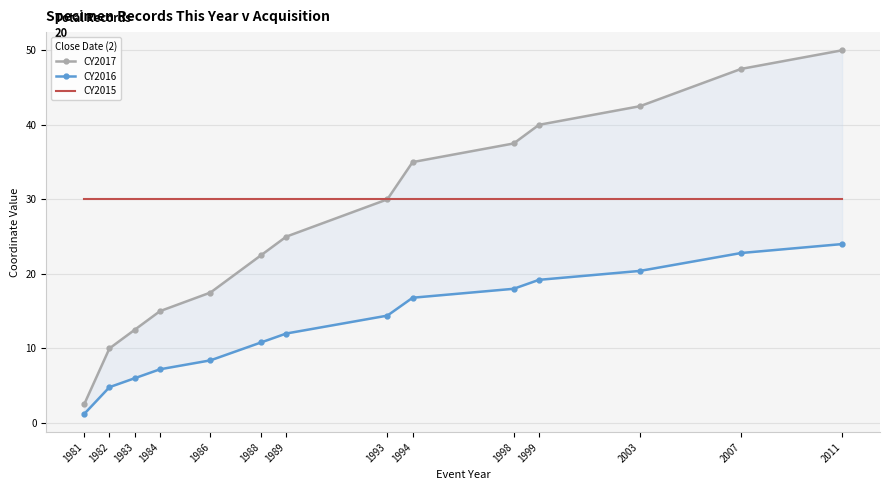

Which has a higher value, 1984 or 1993?

1993